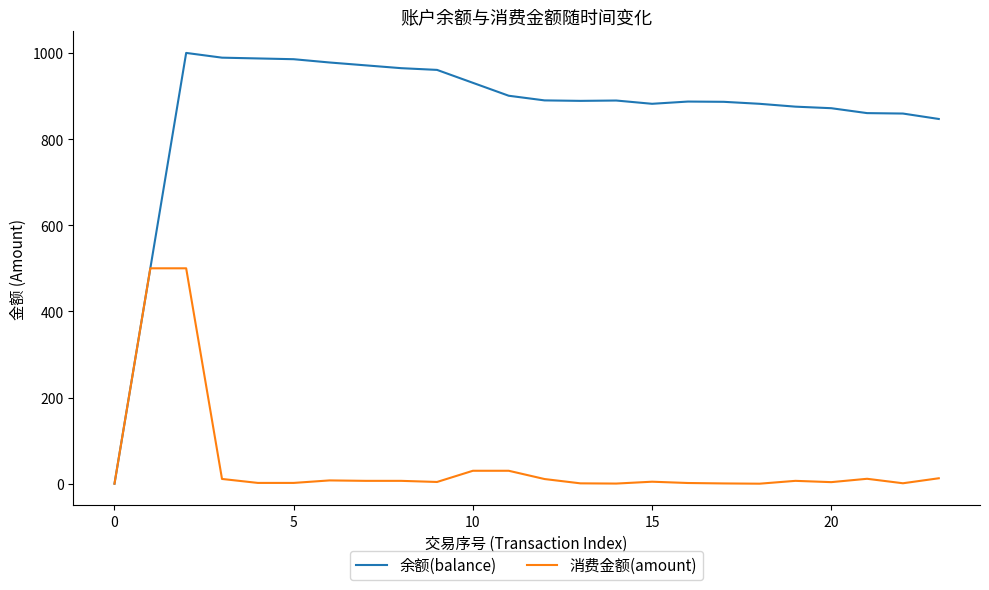

Which series has the widest spread of values?

余额(balance)